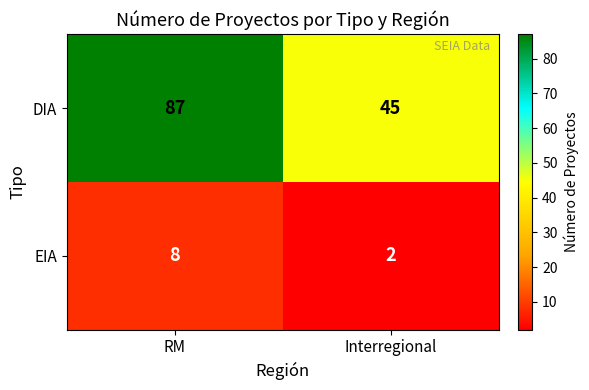

Which series has the largest total across all categories?

DIA